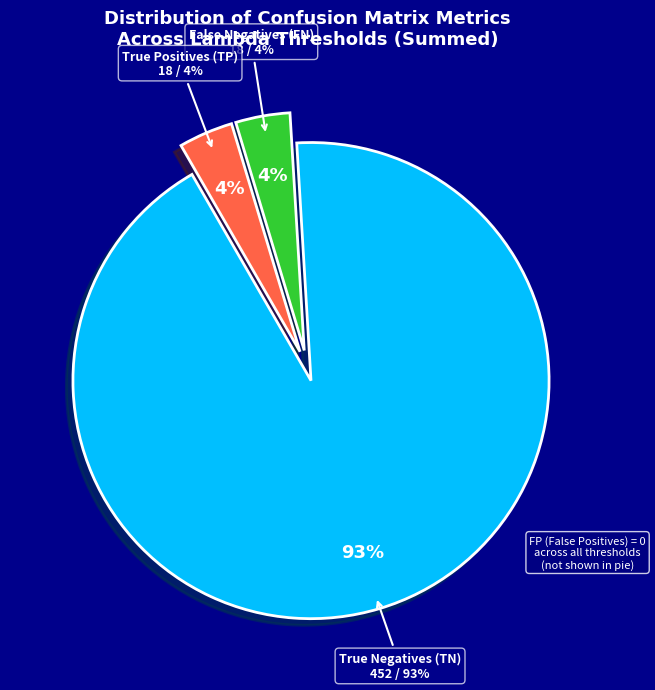

The TP (sum) slice represents 3% of the pie. True or false?

False